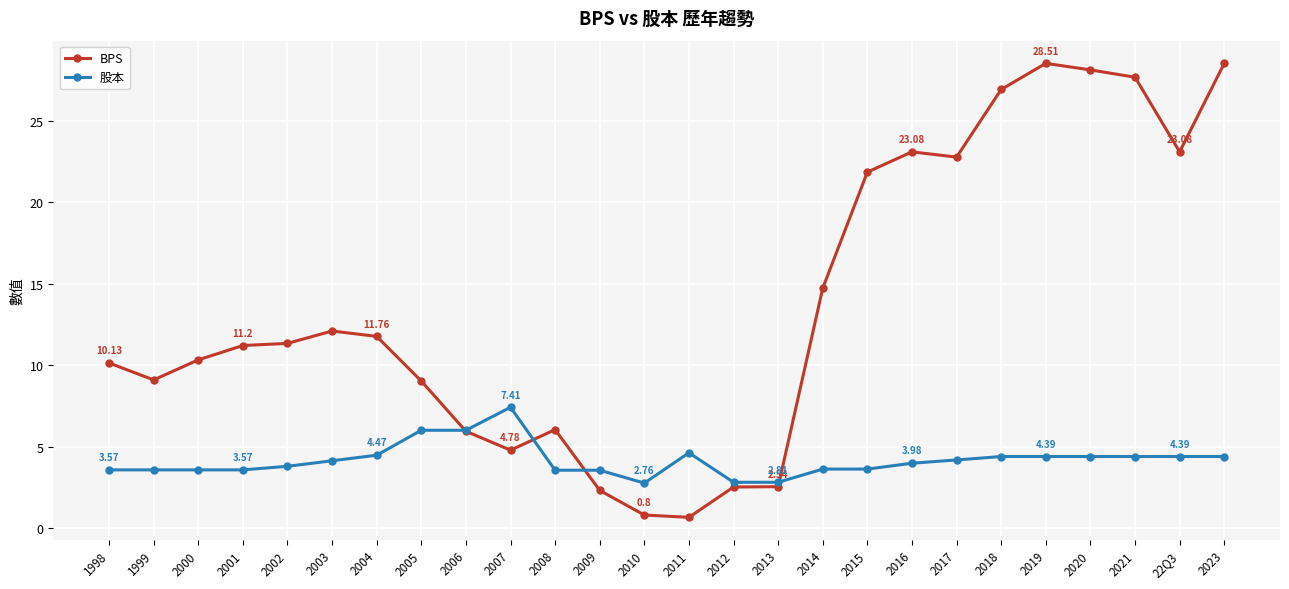

How many intersections are there between 股本 and BPS?

4